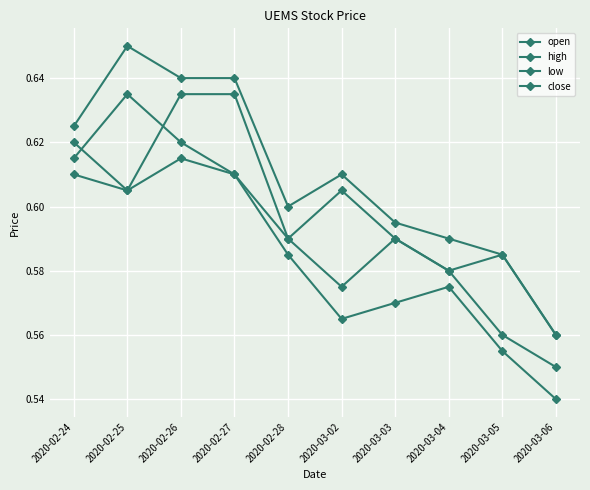

List the series in order of their overall mean, lowest first.

low, close, open, high